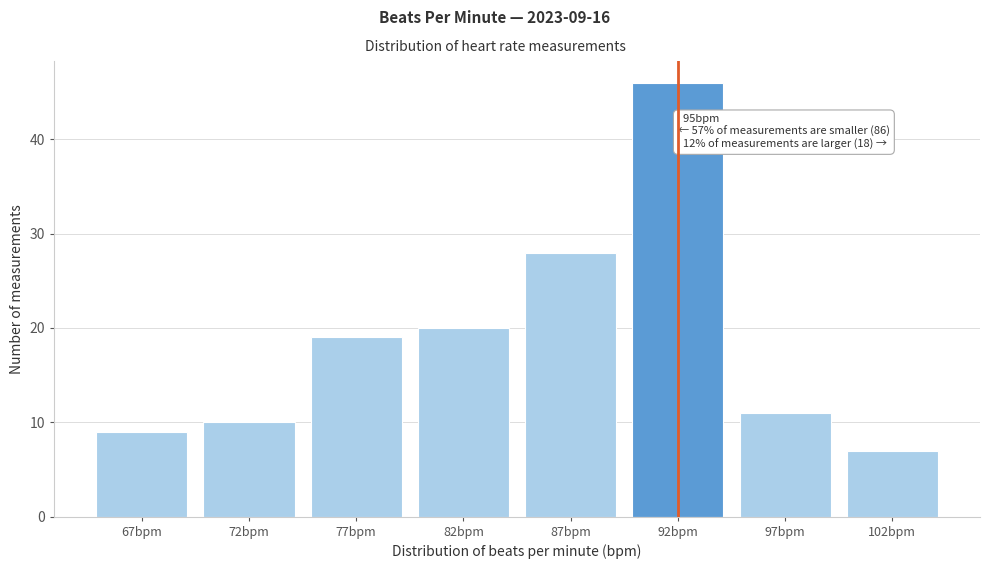

Reading right to left, extract all data points from this chart.

7	11	46	28	20	19	10	9